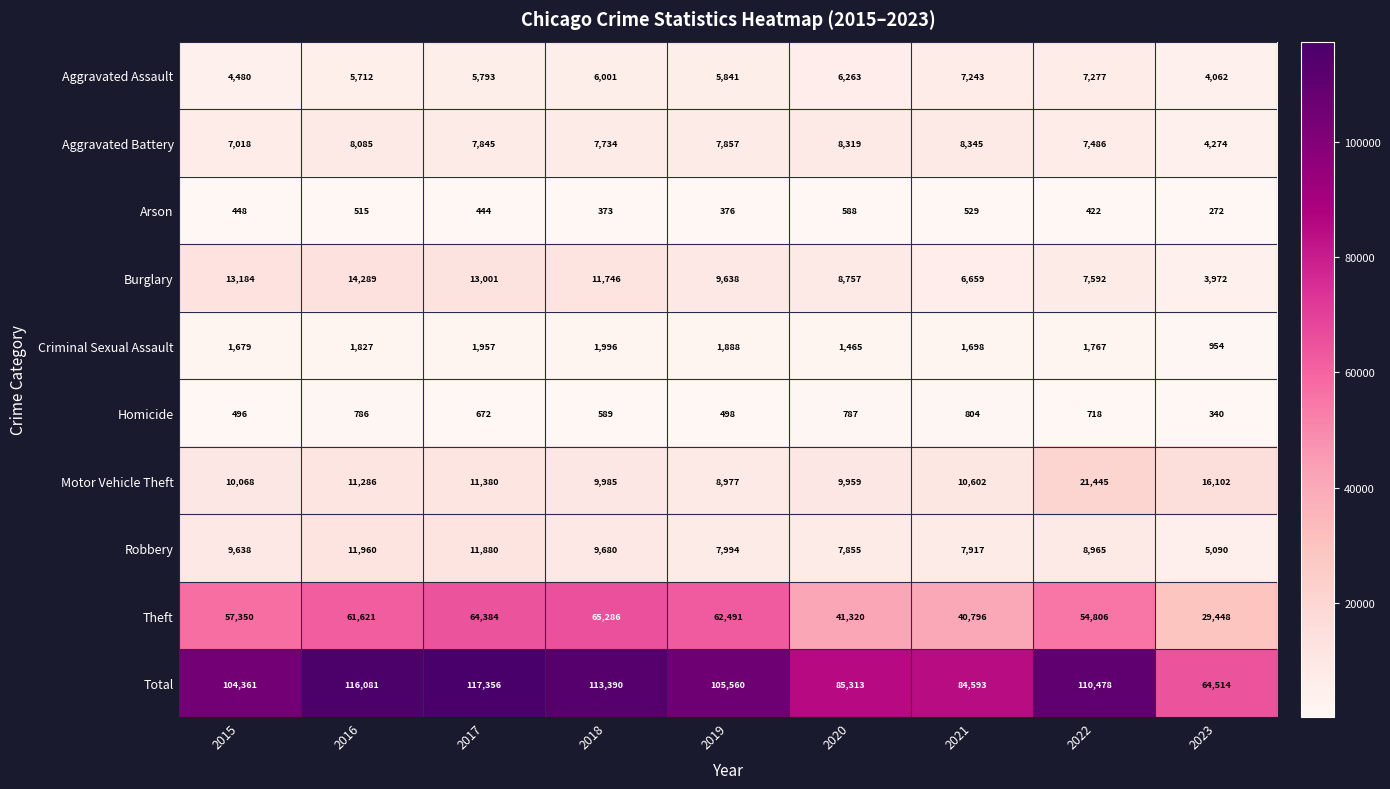

List the series in order of their peak value, lowest first.

Arson, Homicide, Criminal Sexual Assault, Aggravated Assault, Aggravated Battery, Robbery, Burglary, Motor Vehicle Theft, Theft, Total